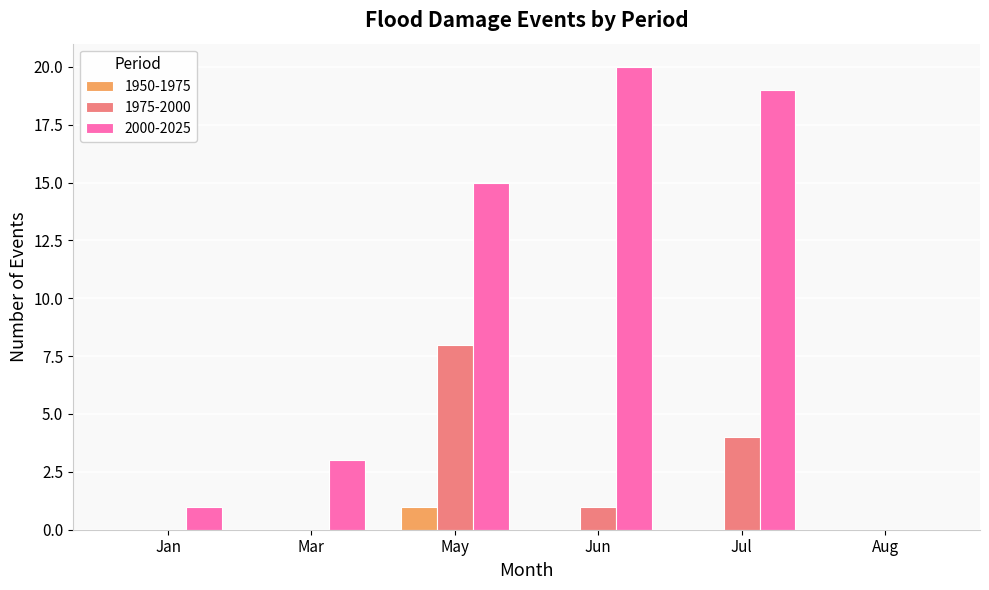

What are all the series names shown in the legend?

1950-1975, 1975-2000, 2000-2025